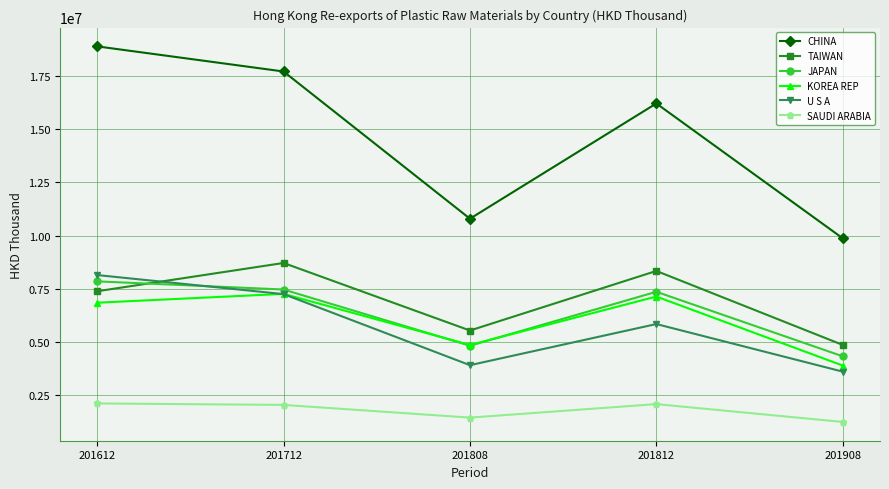

True or false: TAIWAN and SAUDI ARABIA intersect in this chart.

False